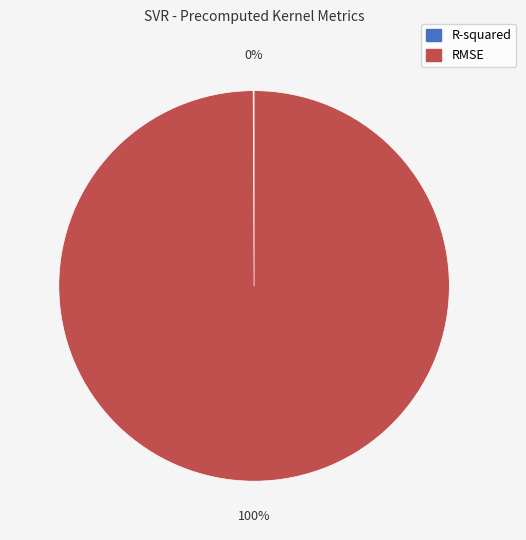

To the nearest percent, what percentage of the pie is RMSE?

100%